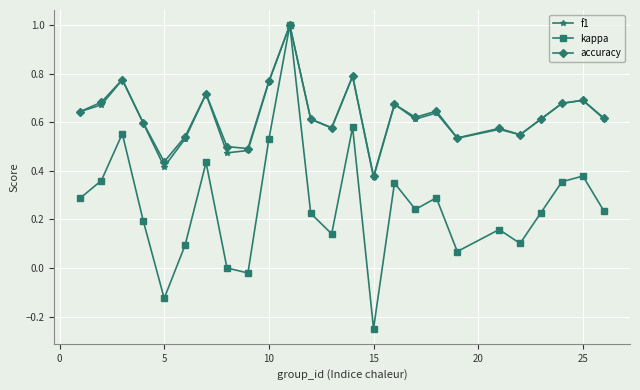

True or false: kappa has more than 0 interior local peaks.

True